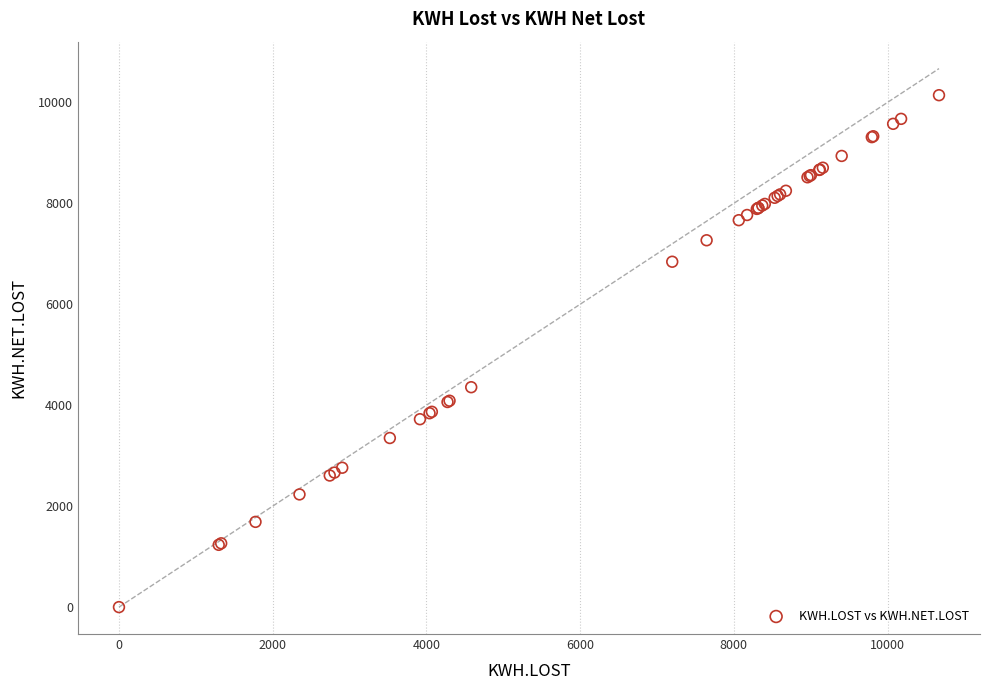

What Y value in the scatter plot is closest to 5071?

4356.7